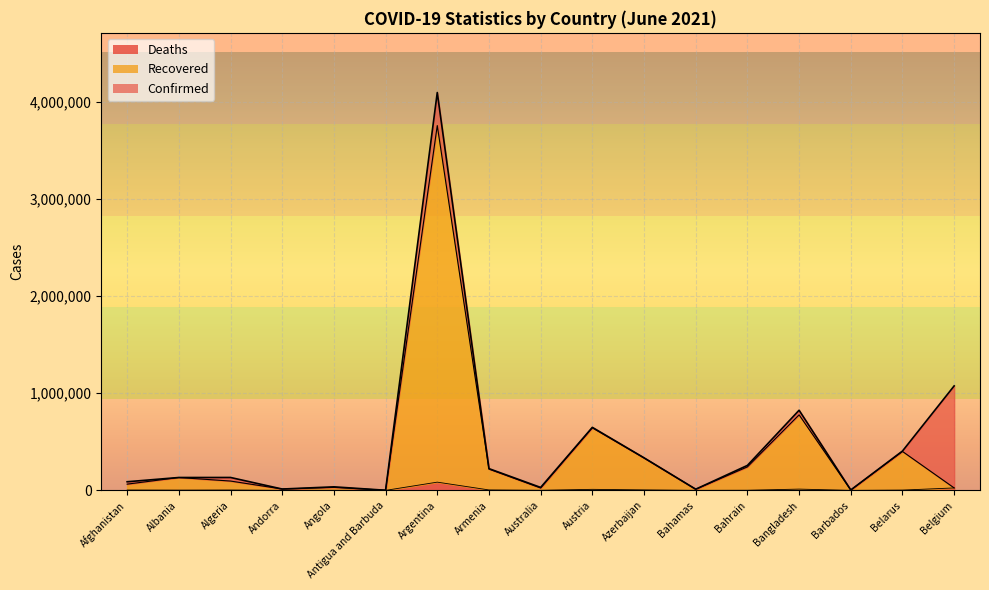

Which series changed the most between Albania and Belarus?

Confirmed